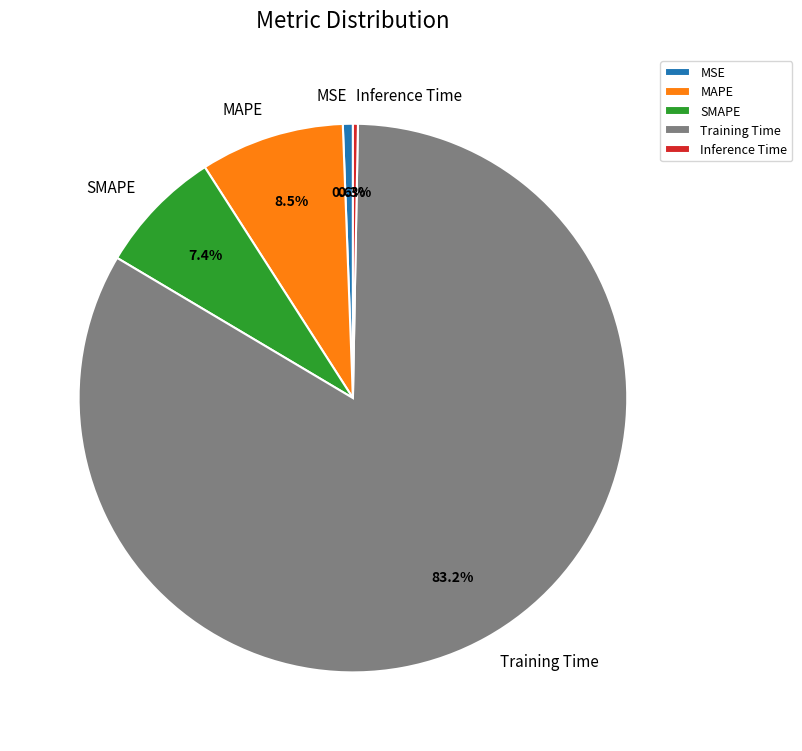

Does Inference Time account for over 50% of the chart?

No